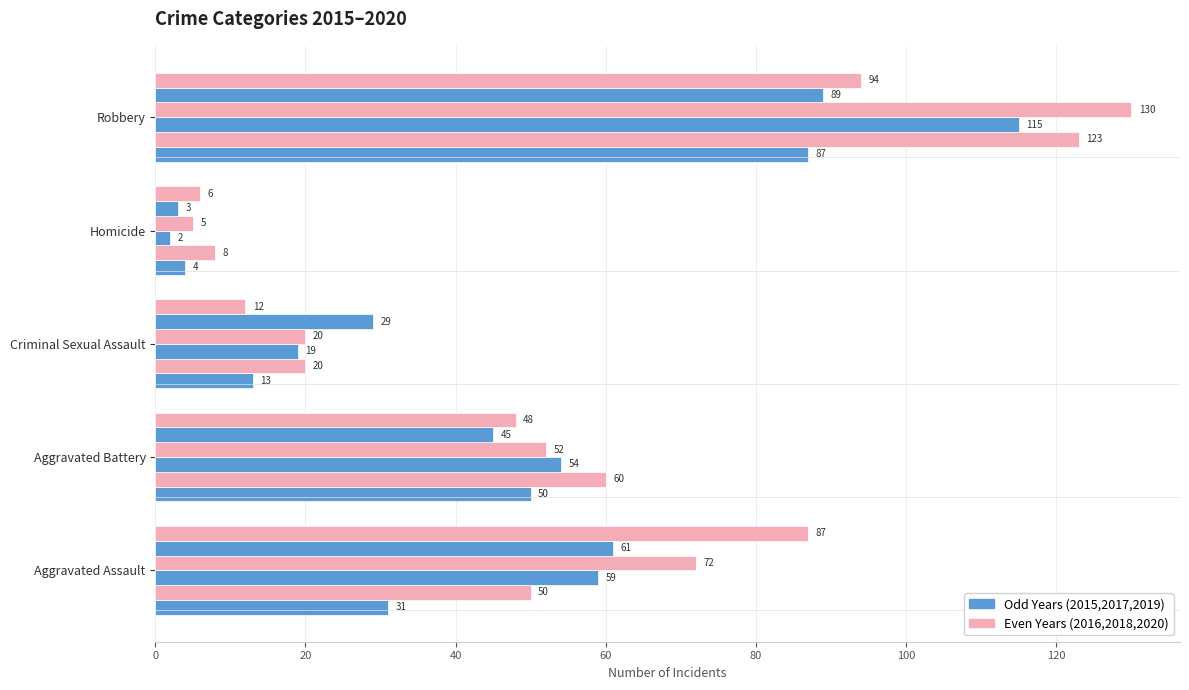

True or false: 2015 has a value of 4 at Homicide.

True